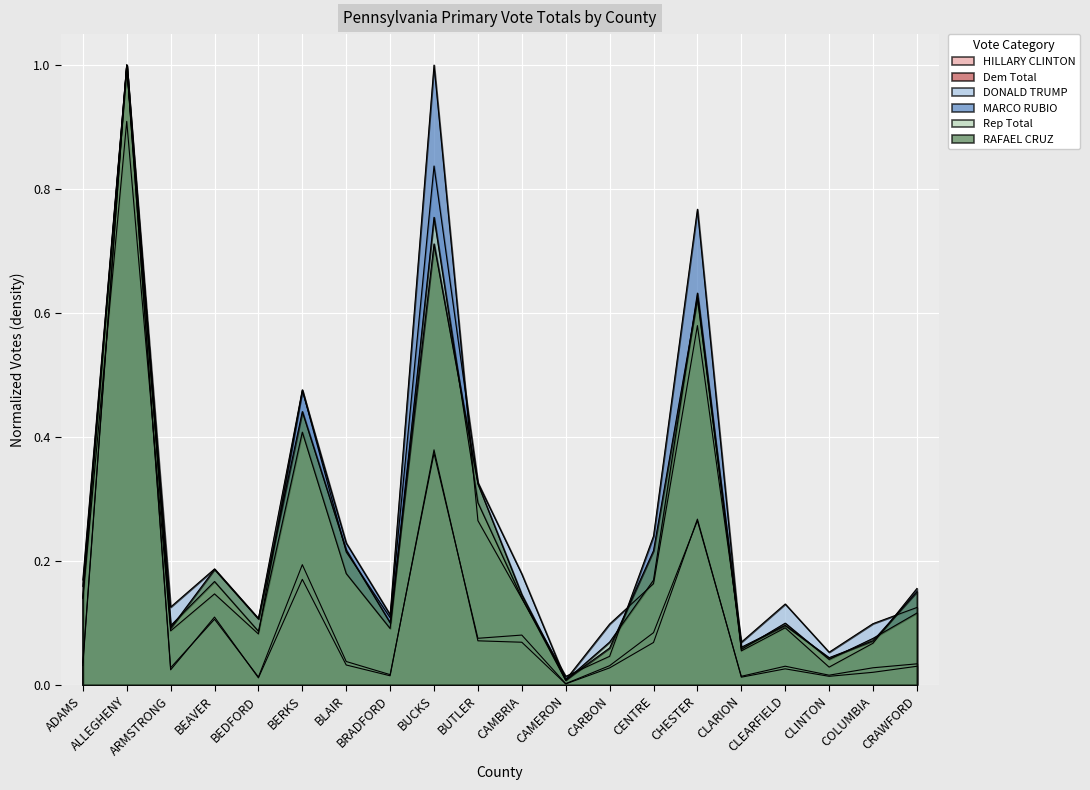

Where is the first local minimum for HILLARY CLINTON?

ARMSTRONG